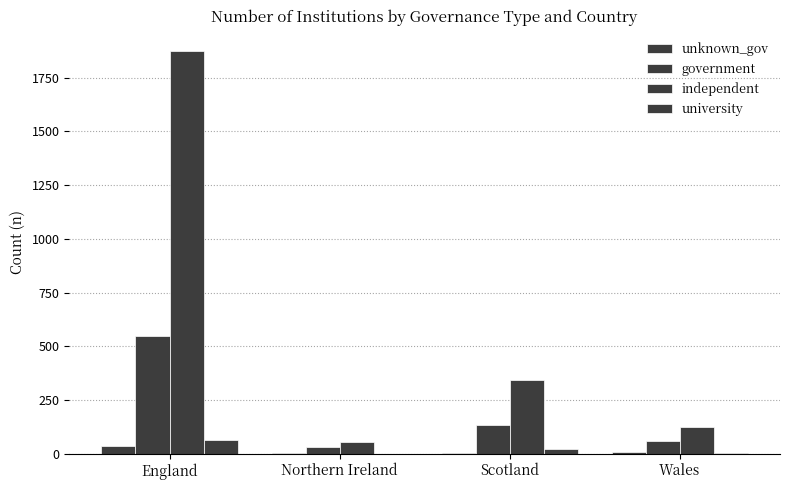

Does the chart contain stacked bars?

No